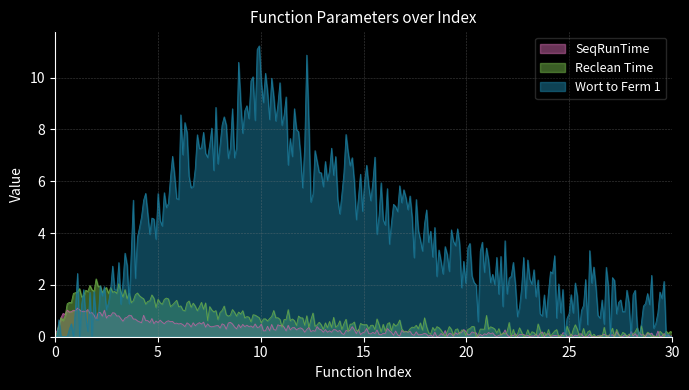

At 10, list the series in order from largest to smallest.

Wort to Ferm 1, SeqRunTime, Reclean Time